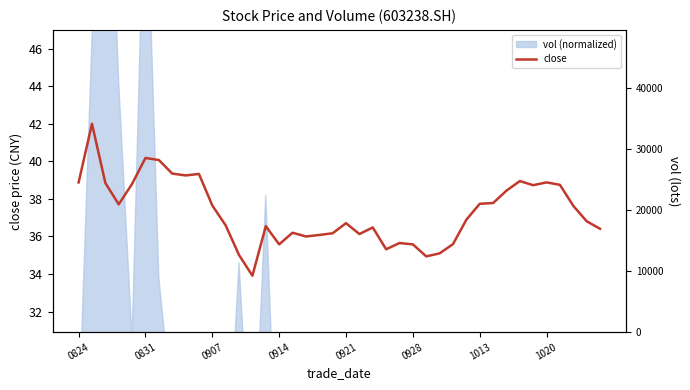

What is the greatest value displayed?

42.0